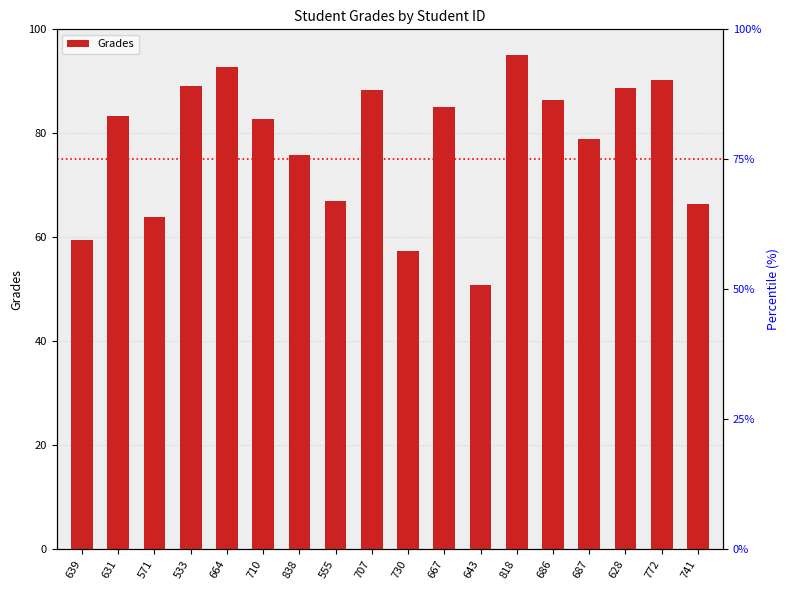

What is the greatest value displayed?

95.1